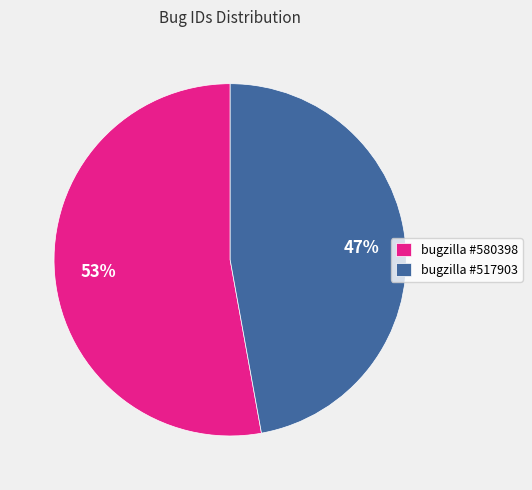

How many slices are in this pie chart?

2